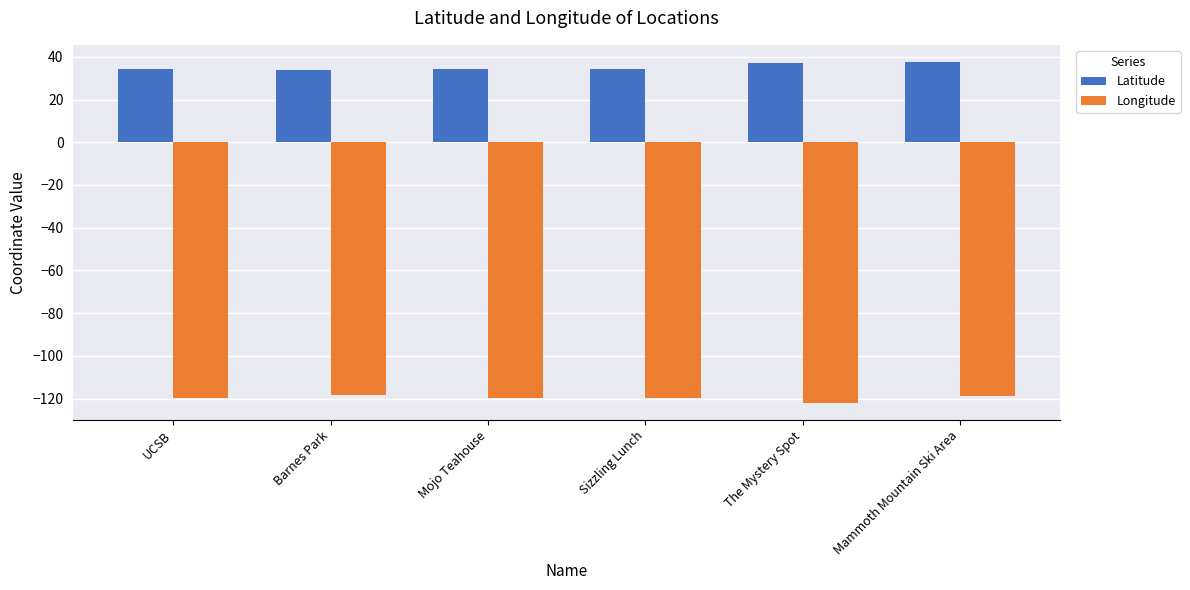

What is the sum of all Latitude values?

212.0